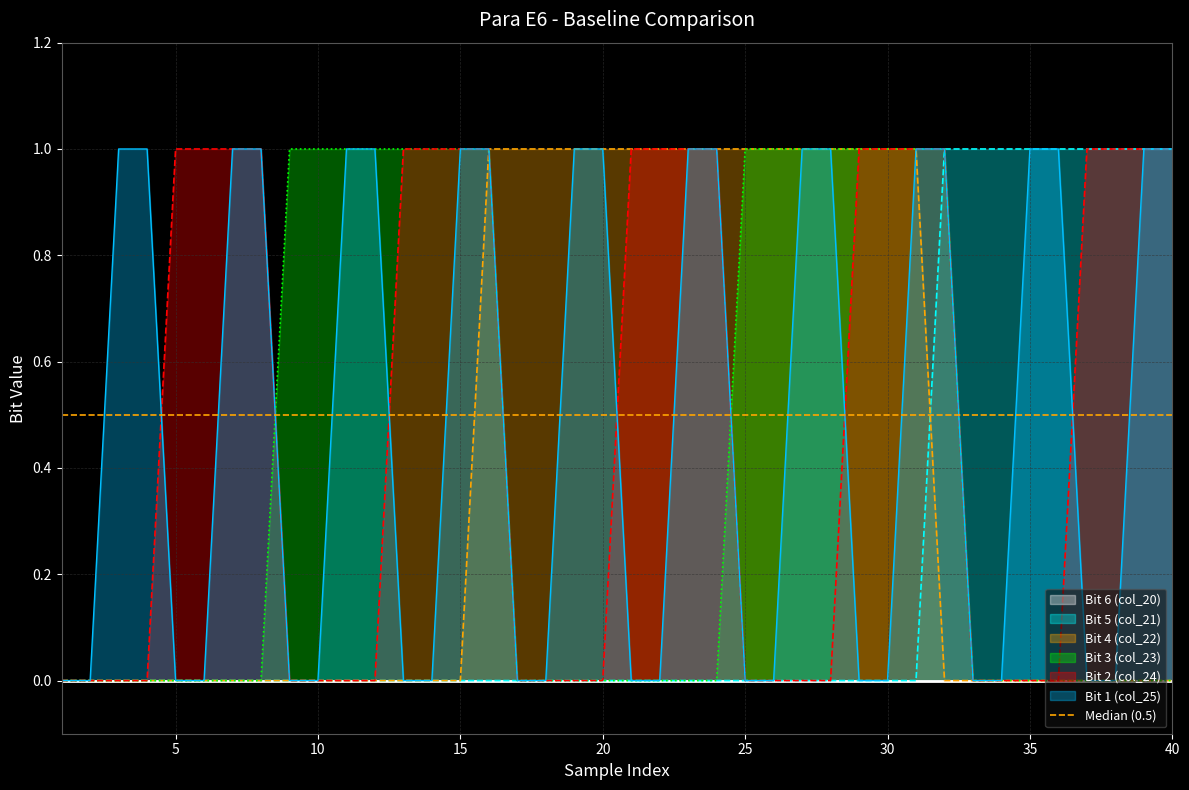

Reading left to right, extract all data points from this chart.

Bit 5 (col_21): 1=0	2=0	3=0	4=0	5=0	6=0	7=0	8=0	9=0	10=0	11=0	12=0	13=0	14=0	15=0	16=0	17=0	18=0	19=0	20=0	21=0	22=0	23=0	24=0	25=0	26=0	27=0	28=0	29=0	30=0	31=0	32=1	33=1	34=1	35=1	36=1	37=1	38=1	39=1	40=1
Bit 4 (col_22): 1=0	2=0	3=0	4=0	5=0	6=0	7=0	8=0	9=0	10=0	11=0	12=0	13=0	14=0	15=0	16=1	17=1	18=1	19=1	20=1	21=1	22=1	23=1	24=1	25=1	26=1	27=1	28=1	29=1	30=1	31=1	32=0	33=0	34=0	35=0	36=0	37=0	38=0	39=0	40=0
Bit 3 (col_23): 1=0	2=0	3=0	4=0	5=0	6=0	7=0	8=0	9=1	10=1	11=1	12=1	13=1	14=1	15=1	16=1	17=0	18=0	19=0	20=0	21=0	22=0	23=0	24=0	25=1	26=1	27=1	28=1	29=1	30=1	31=1	32=1	33=0	34=0	35=0	36=0	37=0	38=0	39=0	40=0
Bit 2 (col_24): 1=0	2=0	3=0	4=0	5=1	6=1	7=1	8=1	9=0	10=0	11=0	12=0	13=1	14=1	15=1	16=1	17=0	18=0	19=0	20=0	21=1	22=1	23=1	24=1	25=0	26=0	27=0	28=0	29=1	30=1	31=1	32=1	33=0	34=0	35=0	36=0	37=1	38=1	39=1	40=1
Bit 1 (col_25): 1=0	2=0	3=1	4=1	5=0	6=0	7=1	8=1	9=0	10=0	11=1	12=1	13=0	14=0	15=1	16=1	17=0	18=0	19=1	20=1	21=0	22=0	23=1	24=1	25=0	26=0	27=1	28=1	29=0	30=0	31=1	32=1	33=0	34=0	35=1	36=1	37=0	38=0	39=1	40=1